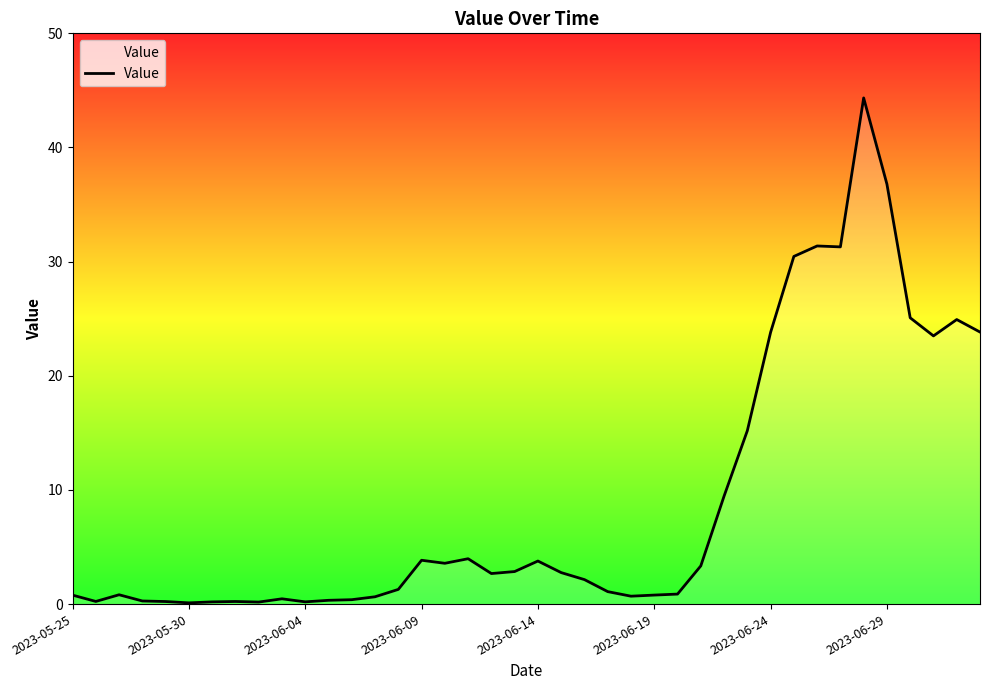

What is the maximum value shown in the chart?

44.3